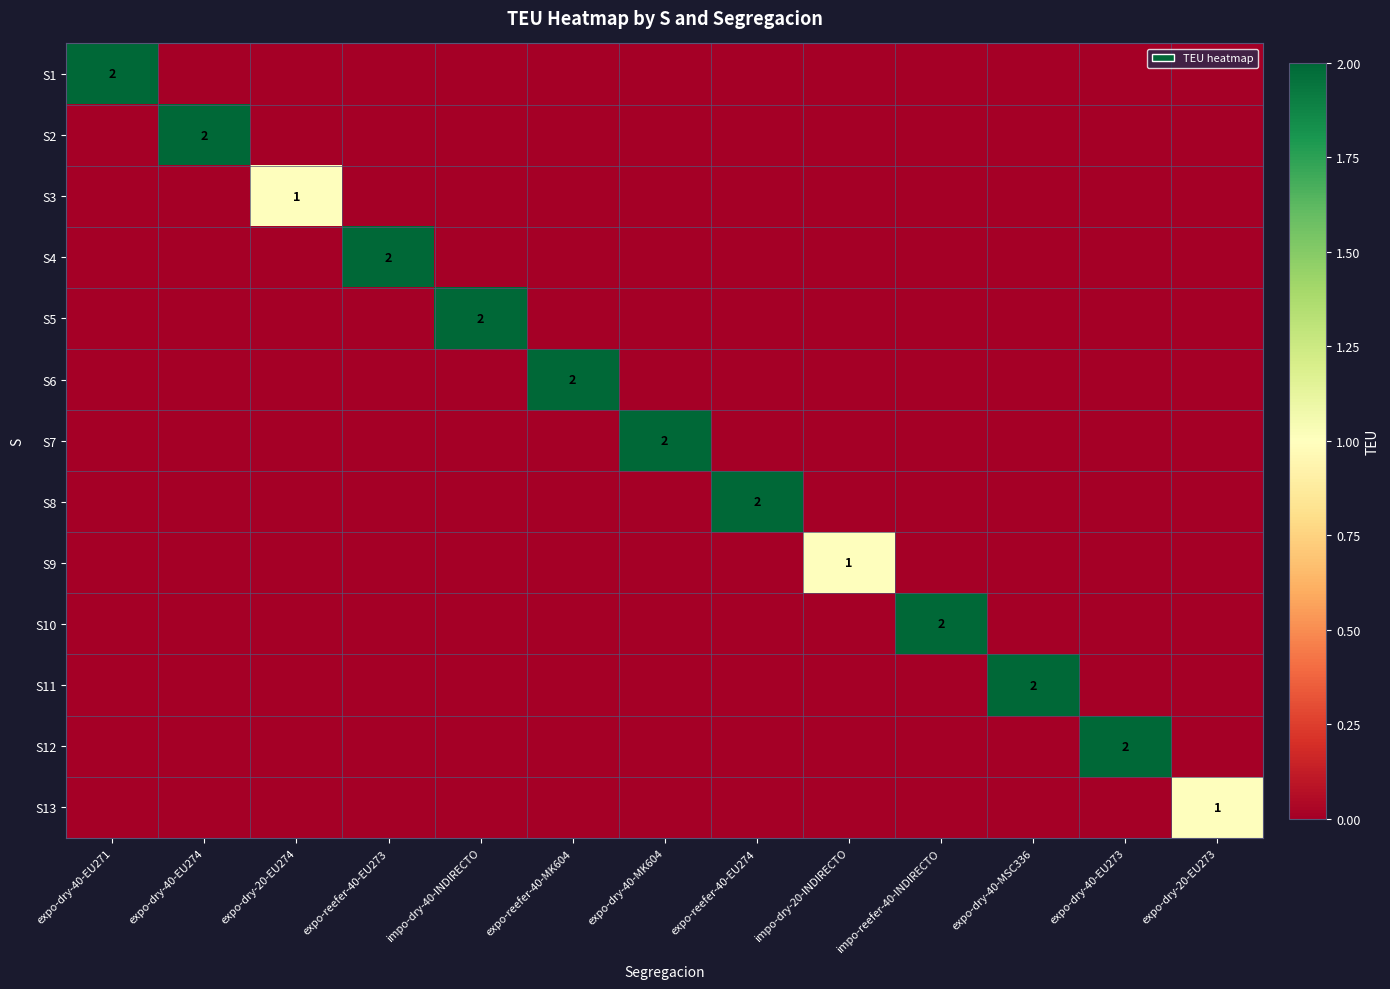

What is the difference between the maximum and minimum values in the S6 series?

2